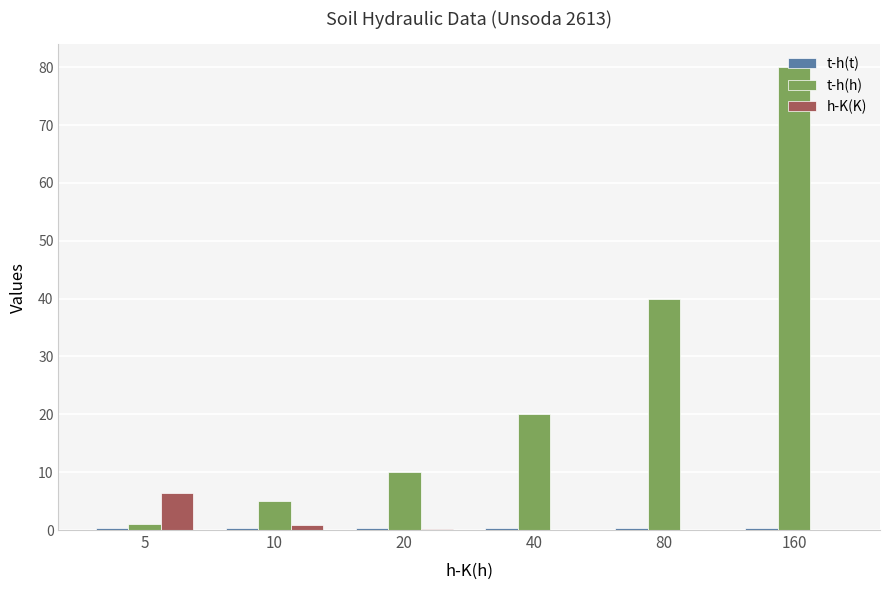

Does the chart contain stacked bars?

No